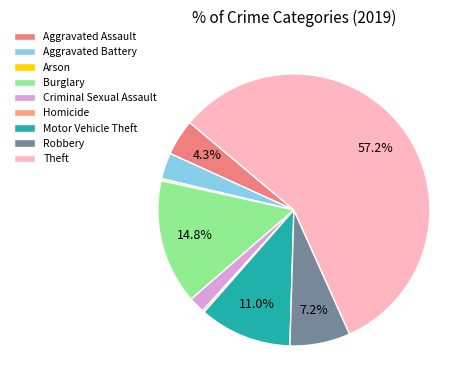

How many slices are in this pie chart?

9